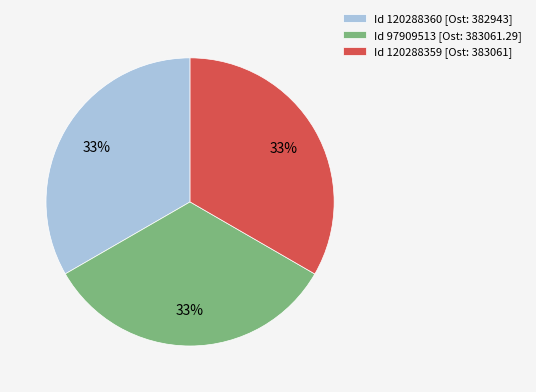

Does any single category account for the majority?

No